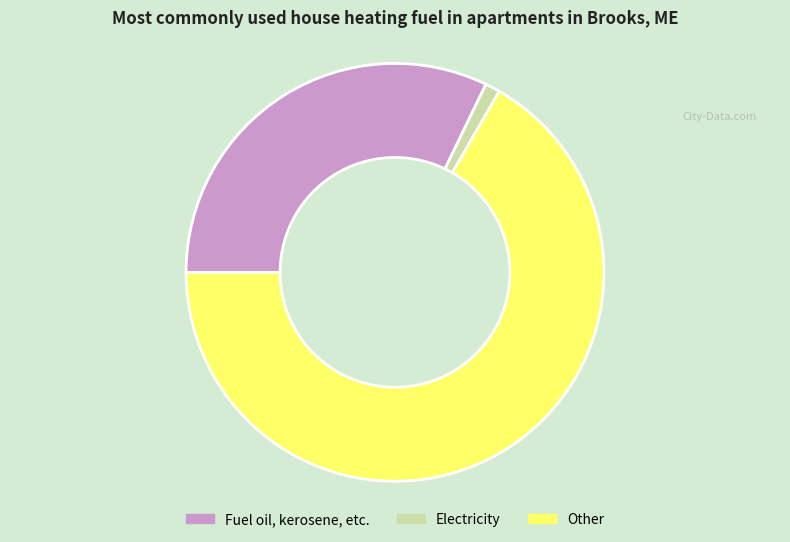

Count the number of slices in the pie.

3